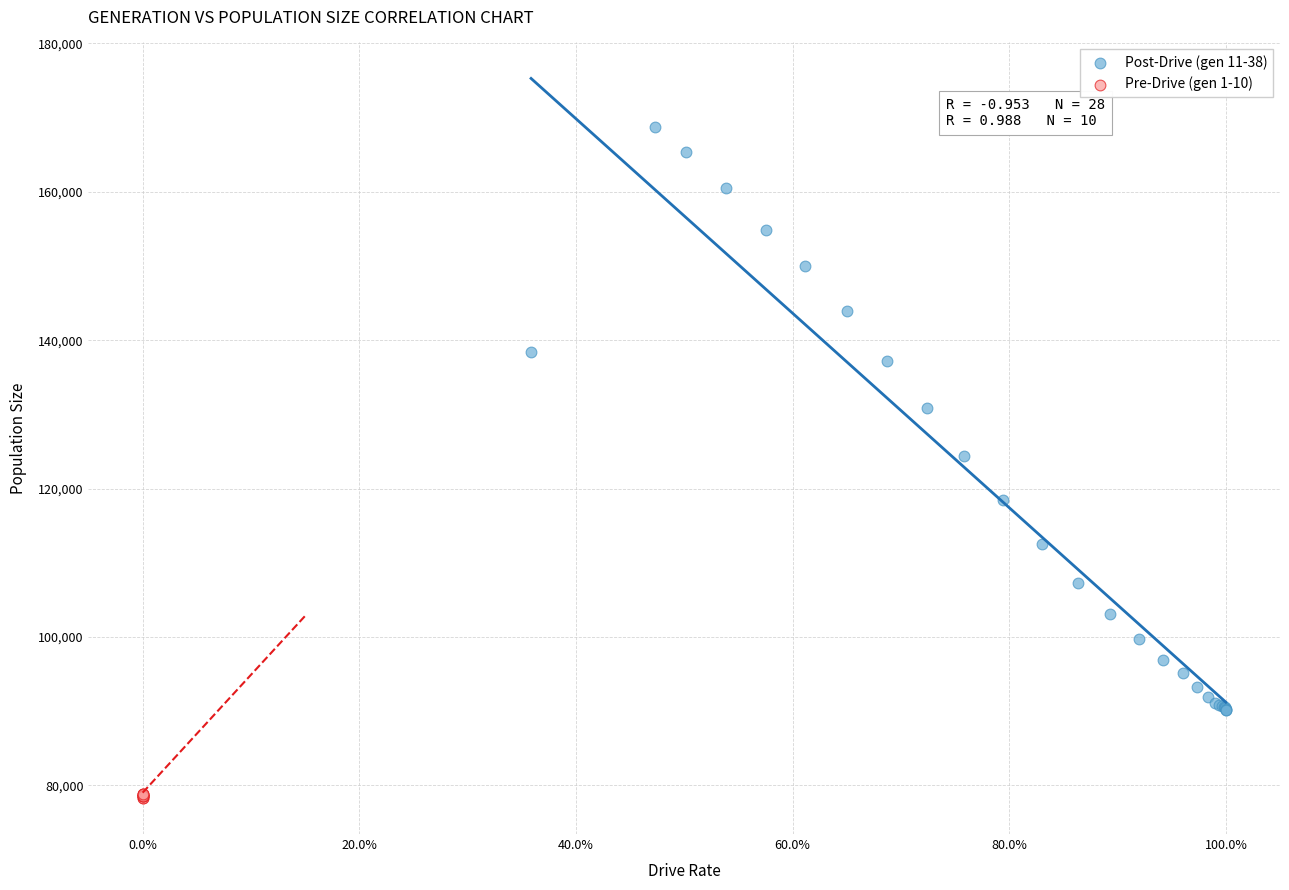

Which series contains the highest Y value?

Post-Drive (gen 11-38)